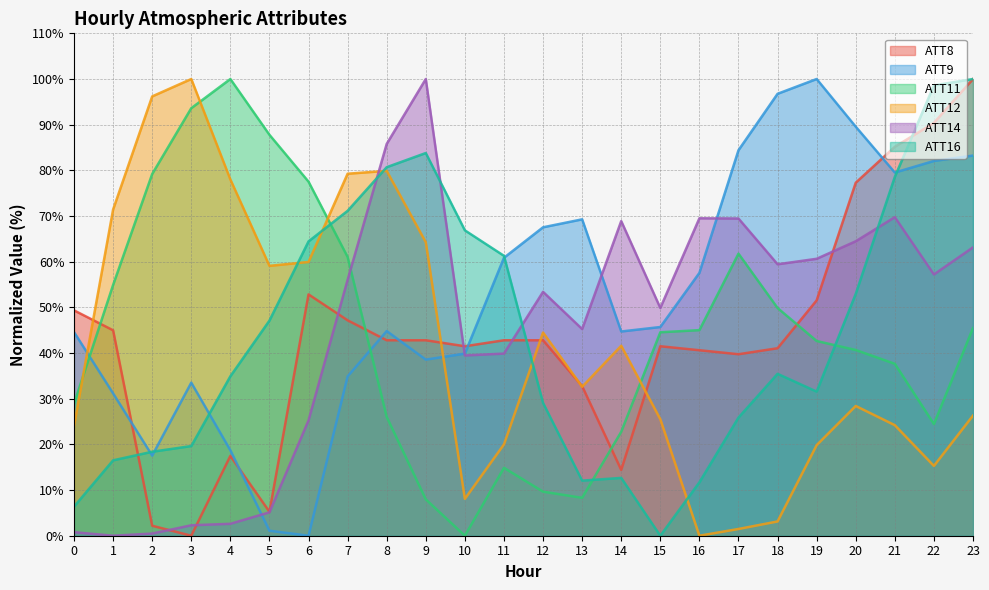

How many lines are shown in the chart?

6